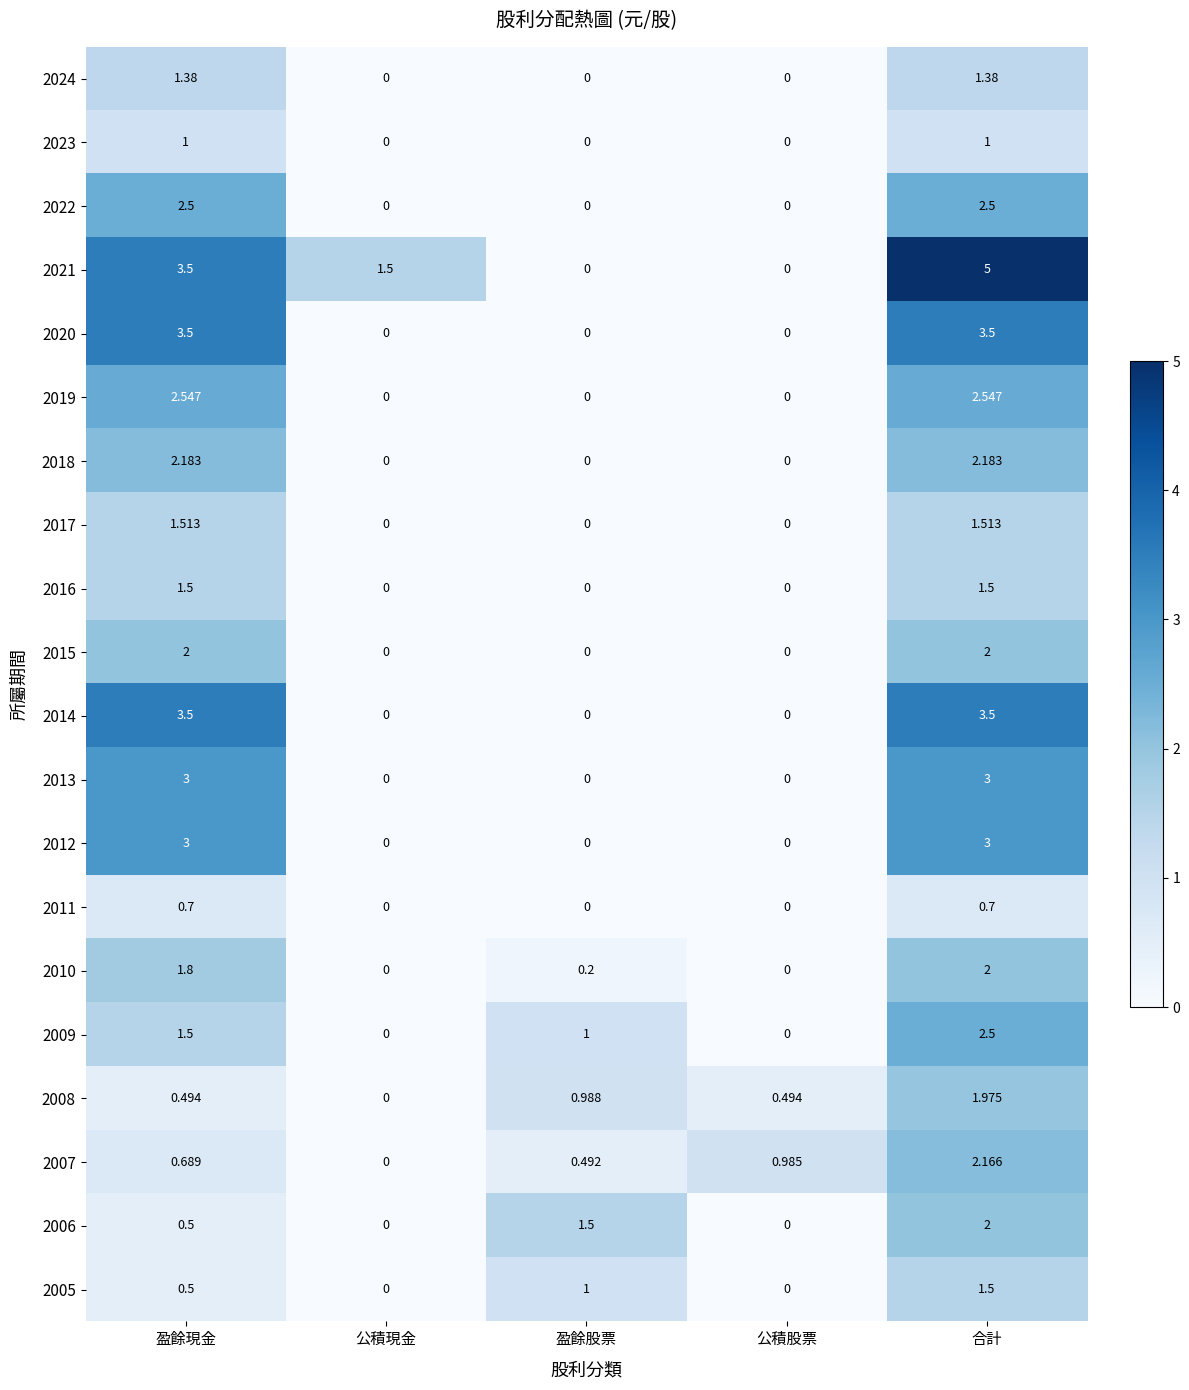

Which category has the highest value across all series?

合計